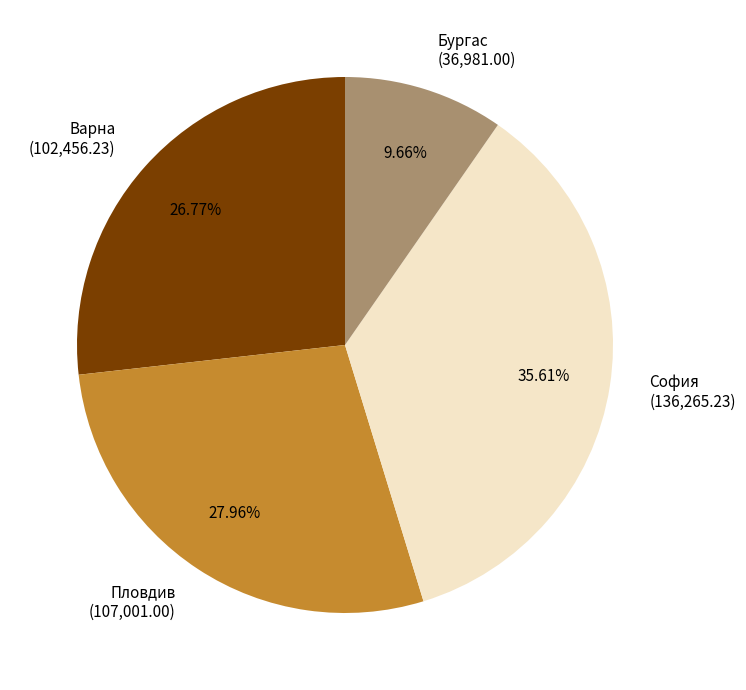

To the nearest percent, what is the combined percentage of Варна and Пловдив?

55%